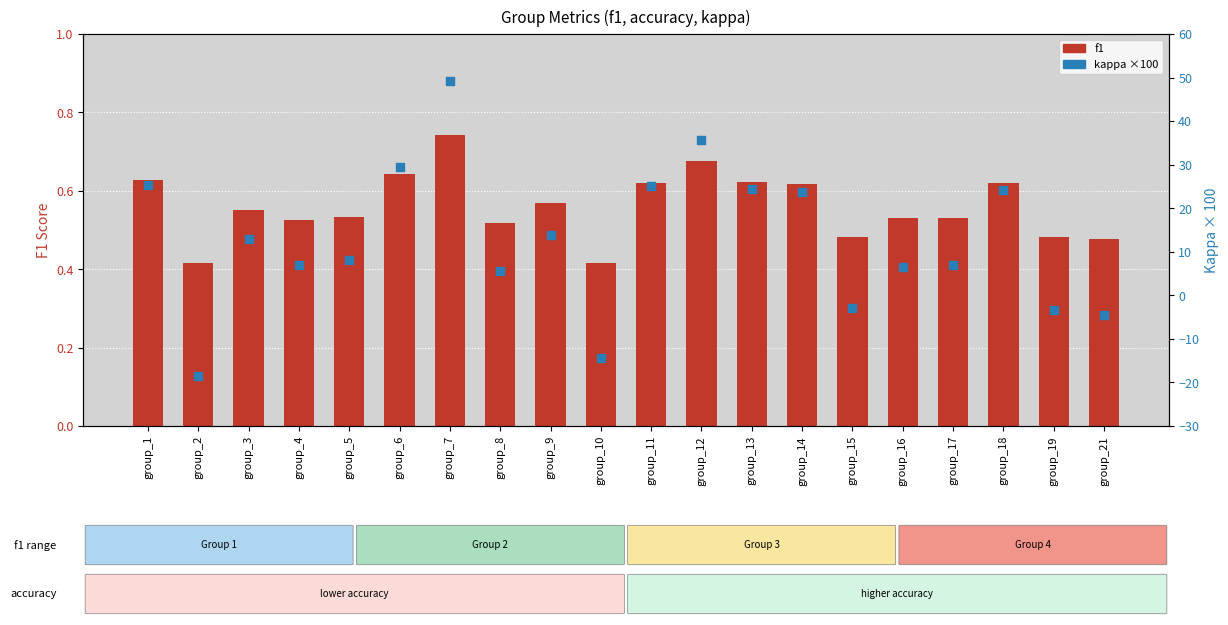

Which series contains the lowest Y value?

kappa (×100)